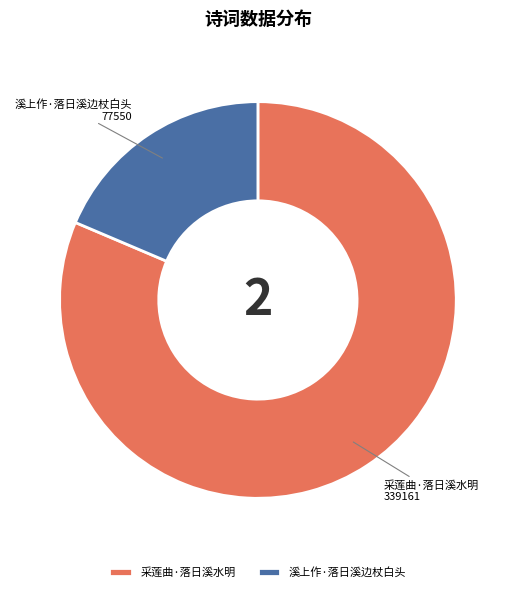

How many slices are in this pie chart?

2